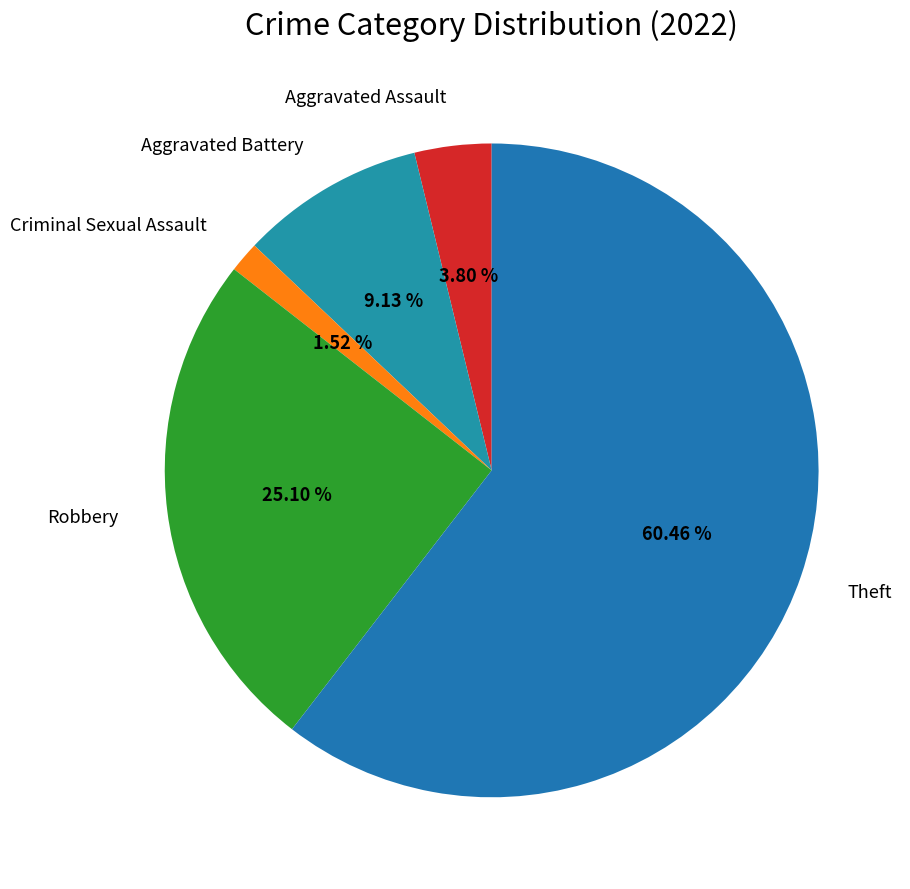

What is the largest slice in the pie chart?

Theft